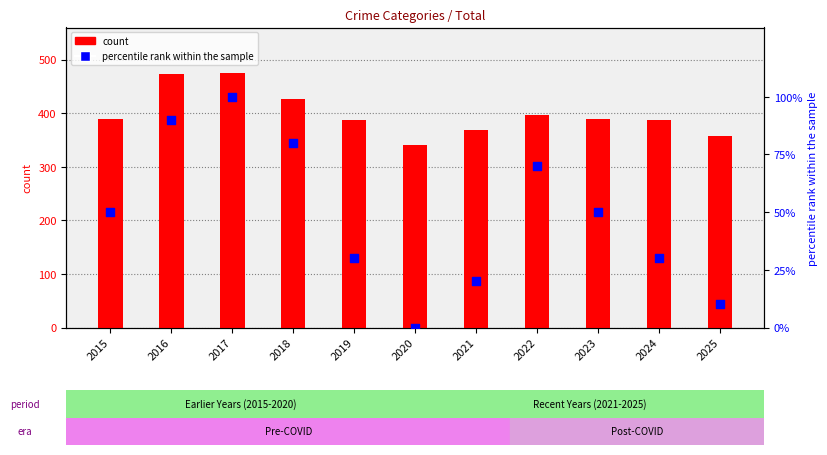

Which series contains the highest Y value?

count